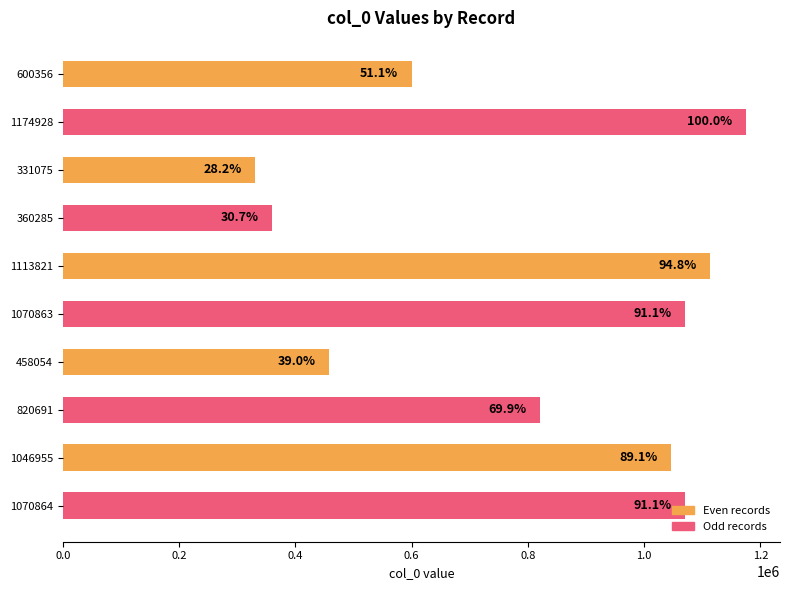

Are the bars horizontal?

Yes